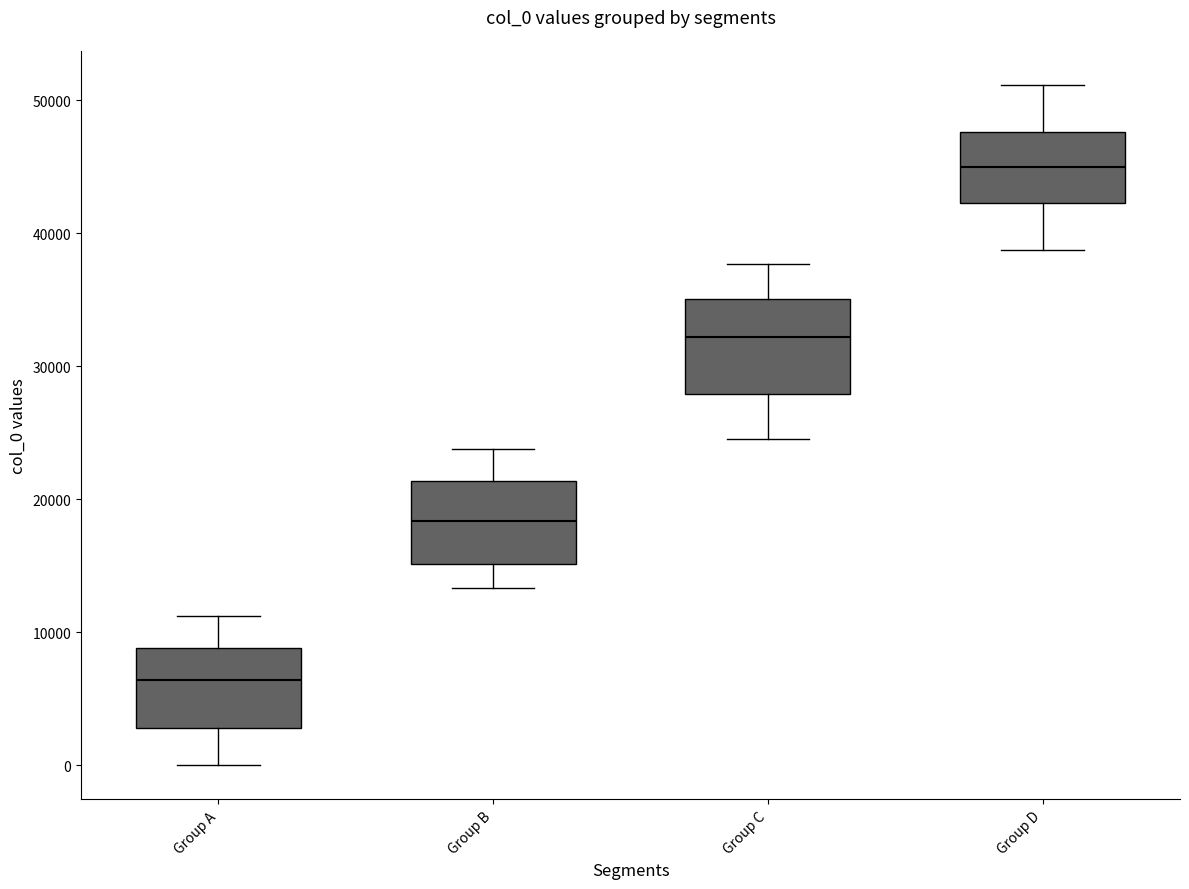

Reading left to right, transcribe this box plot: for each box, give where its median line is, the range the box spans, and where its two whiskers end, as read against the y-axis. The values are not printed on the chart, so give them approximately, as read against the axis.

Group A: median 6000, box 3000 to 9000, whiskers 0 to 11000
Group B: median 18000, box 15000 to 21000, whiskers 13000 to 24000
Group C: median 32000, box 28000 to 35000, whiskers 25000 to 38000
Group D: median 45000, box 42000 to 48000, whiskers 39000 to 51000